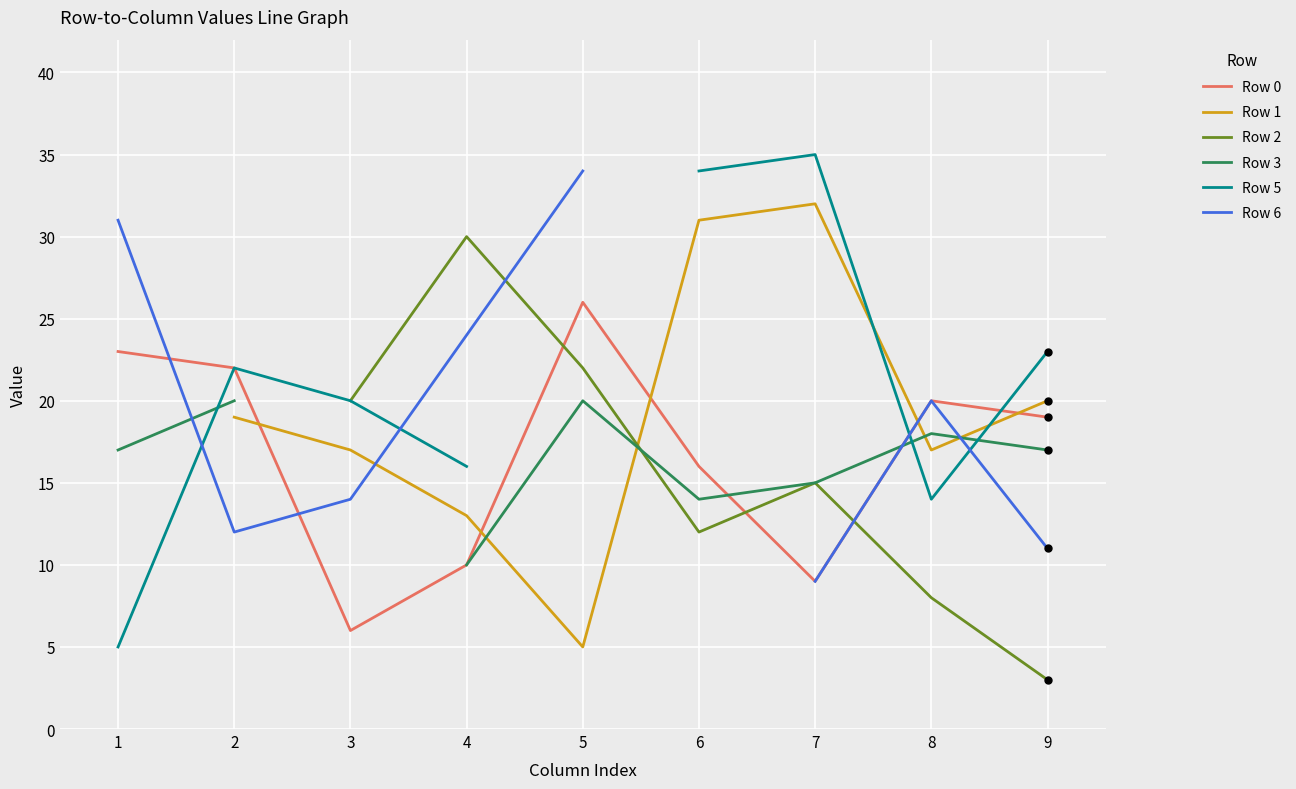

Which series has the largest total across all categories?

Row 0